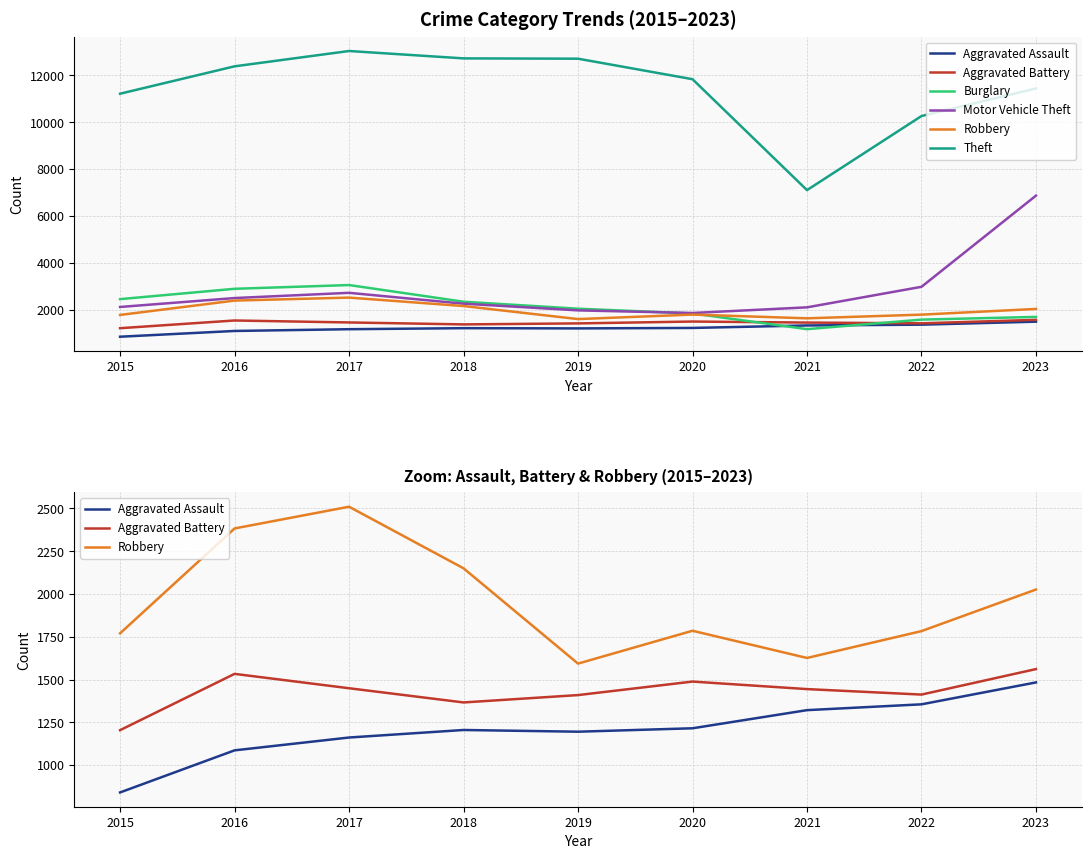

Does the chart have visible grid lines?

Yes